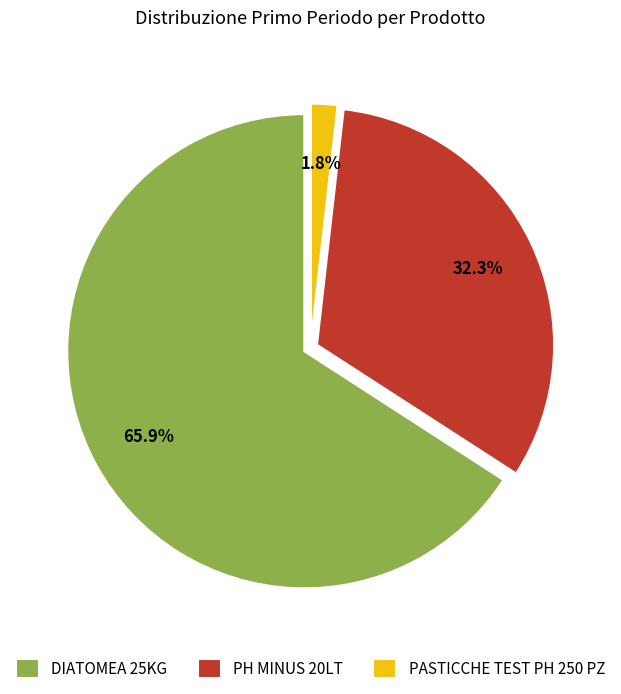

Between PH MINUS 20LT and PASTICCHE TEST PH 250 PZ, which is larger?

PH MINUS 20LT